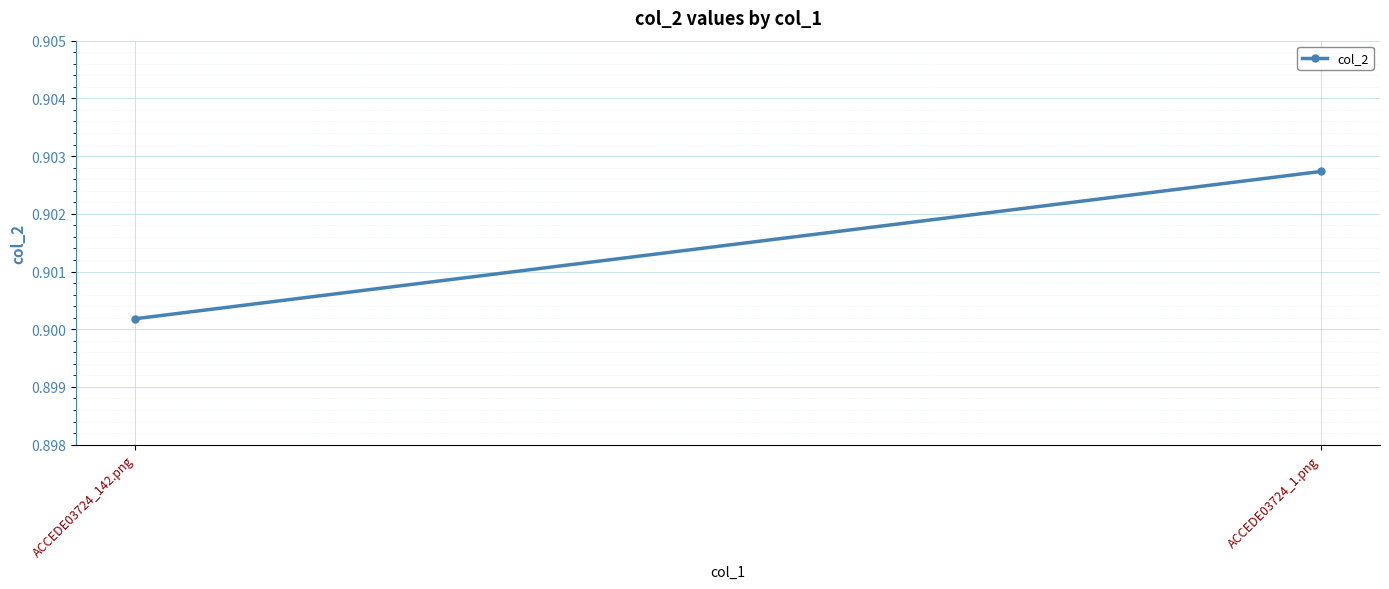

Between ACCEDE03724_142.png and ACCEDE03724_1.png, which is larger?

ACCEDE03724_1.png